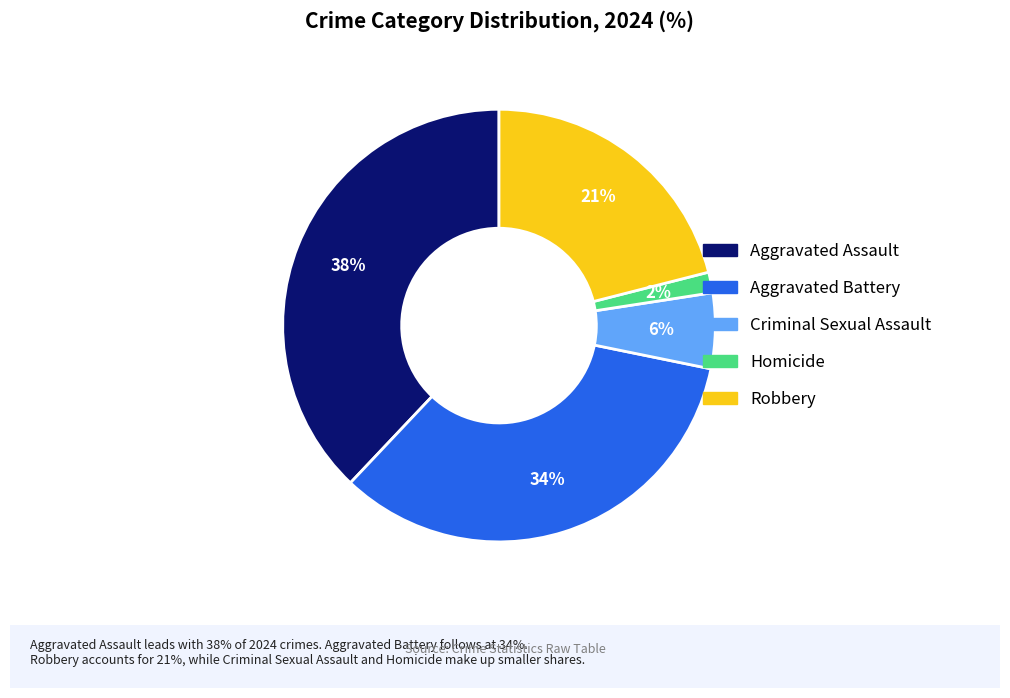

To the nearest percent, what is the difference between the Aggravated Assault and Robbery slice percentages?

17%